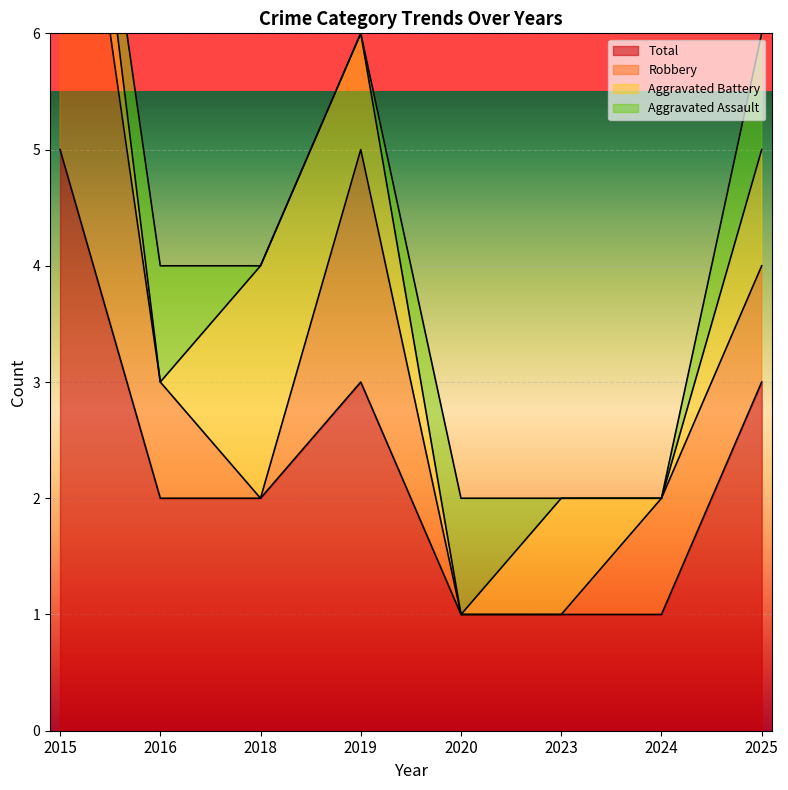

What are all the series names shown in the legend?

Aggravated Assault, Aggravated Battery, Robbery, Total